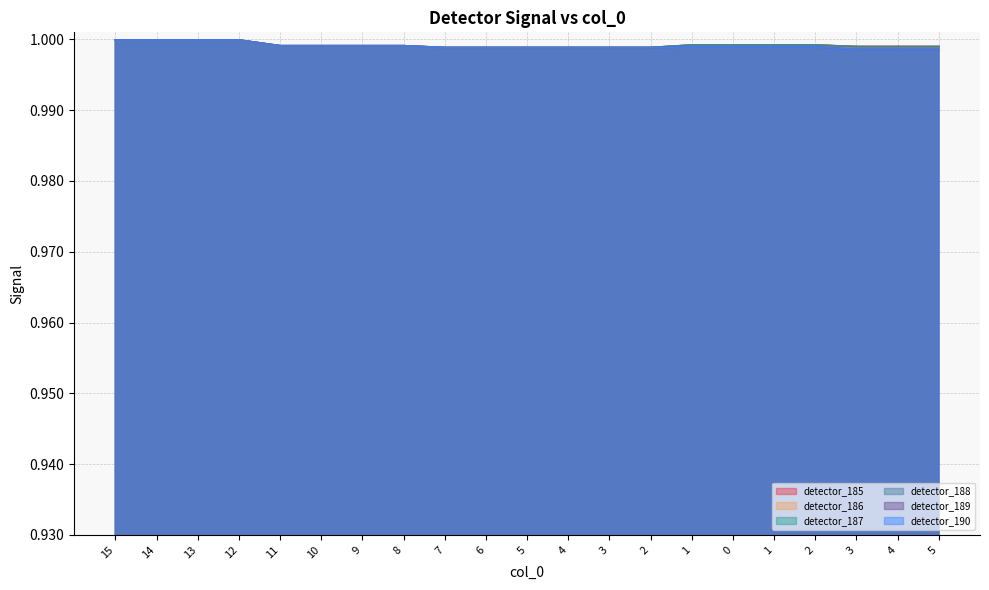

Reading right to left, what are all the values shown in this chart?

detector_185: 1.0	1.0	1.0	1.0	1.0	1.0	1.0	1.0	1.0	1.0	1.0	1.0	1.0	1.0	1.0	1.0	1.0	1.0	1.0	1.0	1.0
detector_186: 1.0	1.0	1.0	1.0	1.0	1.0	1.0	1.0	1.0	1.0	1.0	1.0	1.0	1.0	1.0	1.0	1.0	1.0	1.0	1.0	1.0
detector_187: 1.0	1.0	1.0	1.0	1.0	1.0	1.0	1.0	1.0	1.0	1.0	1.0	1.0	1.0	1.0	1.0	1.0	1.0	1.0	1.0	1.0
detector_188: 1.0	1.0	1.0	1.0	1.0	1.0	1.0	1.0	1.0	1.0	1.0	1.0	1.0	1.0	1.0	1.0	1.0	1.0	1.0	1.0	1.0
detector_189: 1.0	1.0	1.0	1.0	1.0	1.0	1.0	1.0	1.0	1.0	1.0	1.0	1.0	1.0	1.0	1.0	1.0	1.0	1.0	1.0	1.0
detector_190: 1.0	1.0	1.0	1.0	1.0	1.0	1.0	1.0	1.0	1.0	1.0	1.0	1.0	1.0	1.0	1.0	1.0	1.0	1.0	1.0	1.0